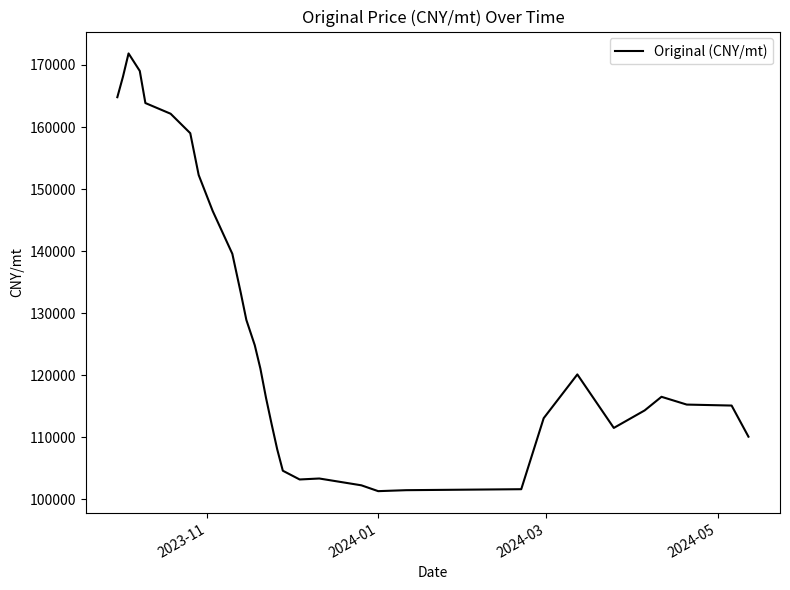

How many lines are shown in the chart?

1